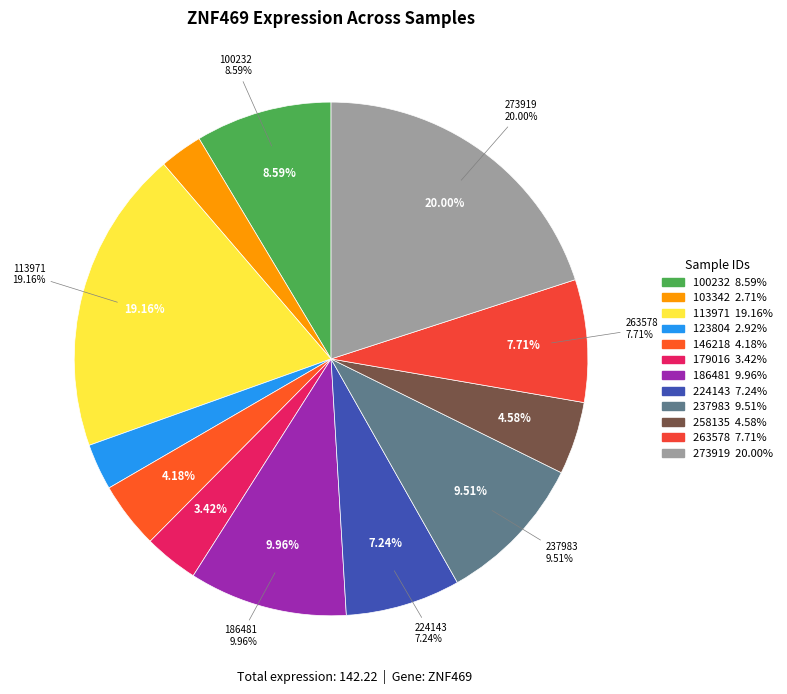

The 186481 slice represents 10% of the pie. True or false?

True